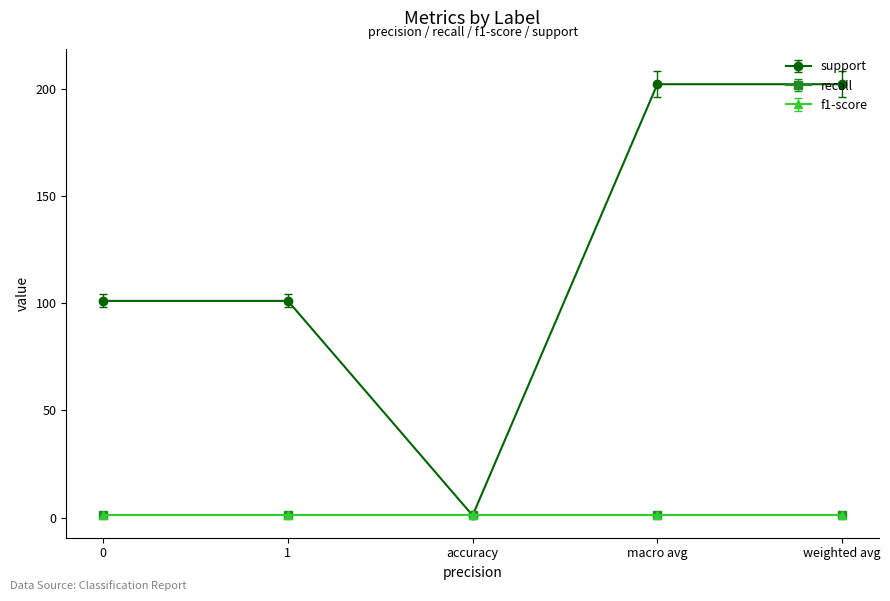

What is the total value across all series at accuracy?

3